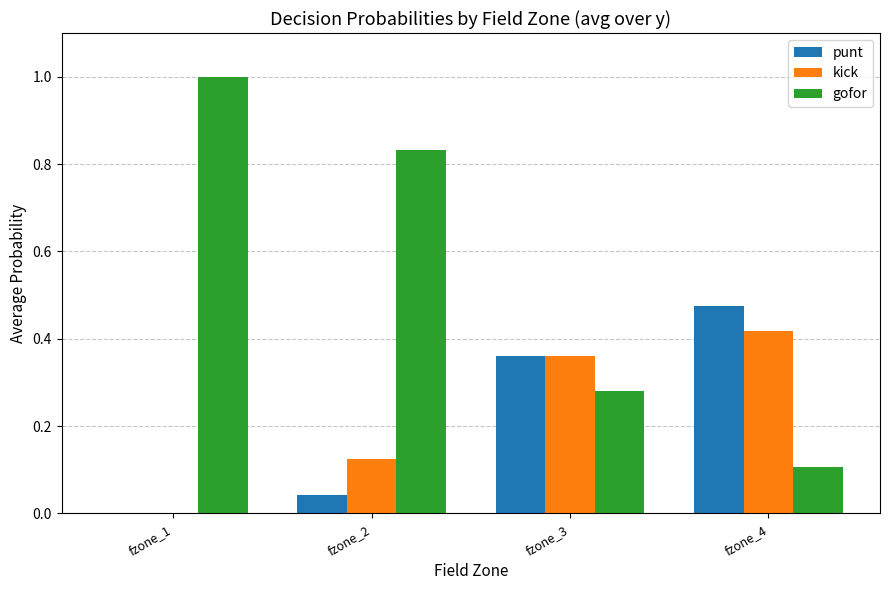

Between fzone_1 and fzone_3, which series saw the biggest shift?

gofor